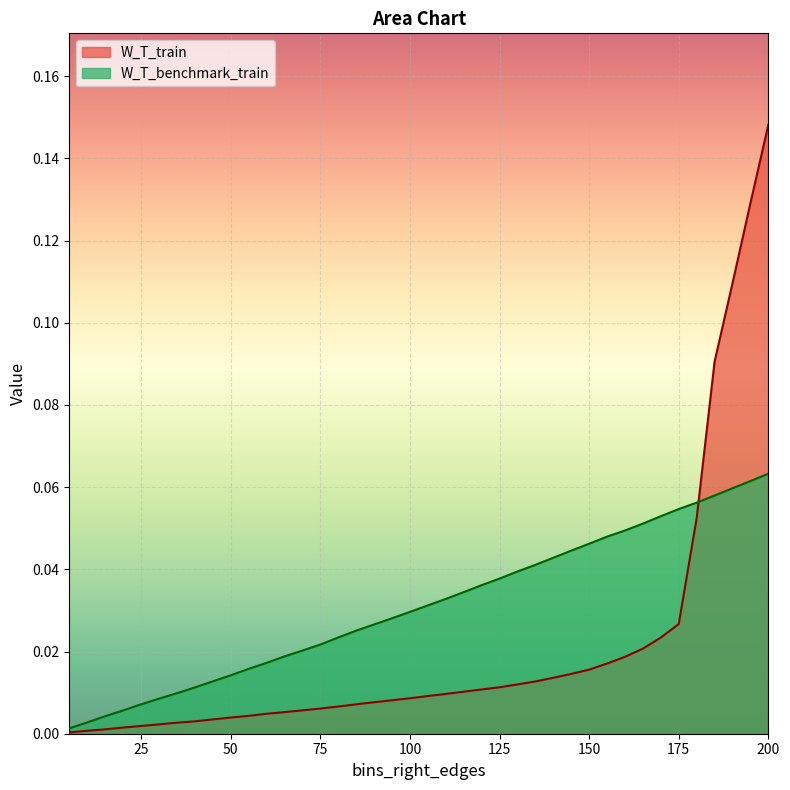

True or false: W_T_train has more than 0 interior local peaks.

False